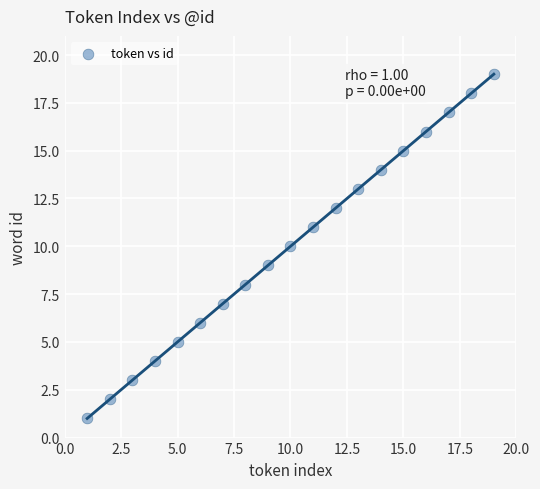

What is the range of X values (max minus min)?

18